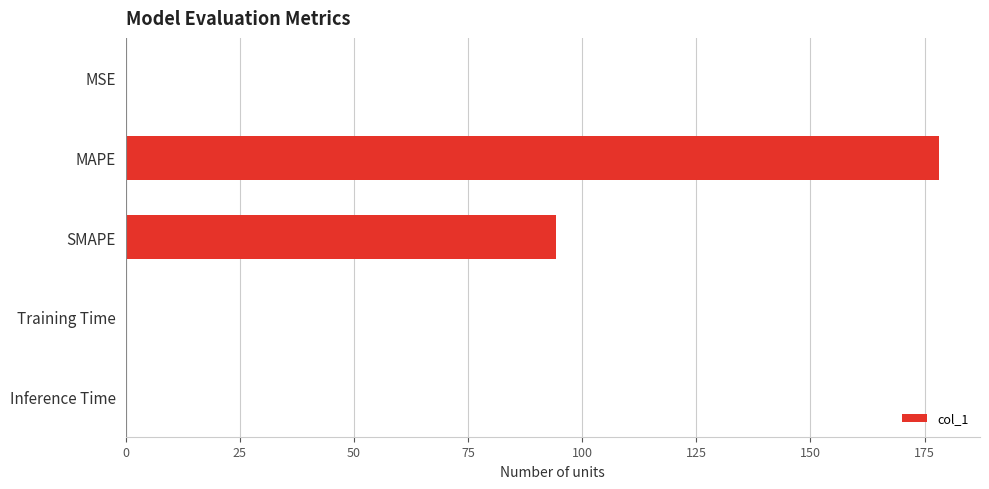

What is the sum of all values?

272.8